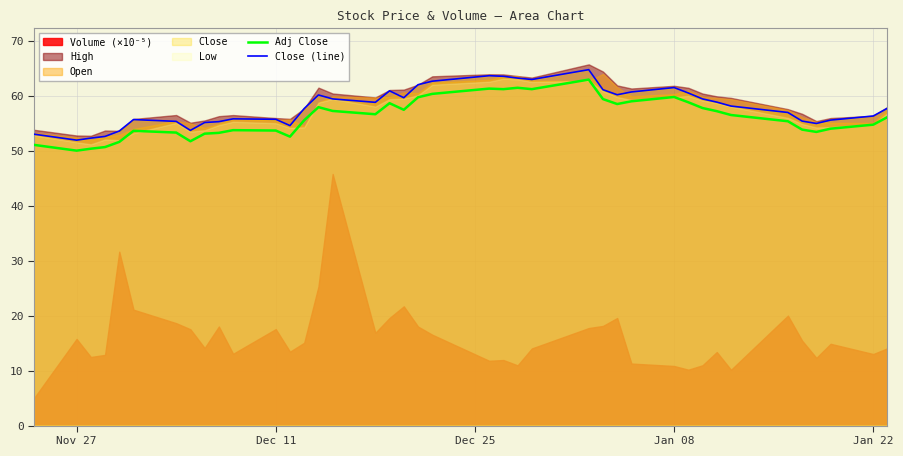

Does the chart display data point markers on the line(s)?

No